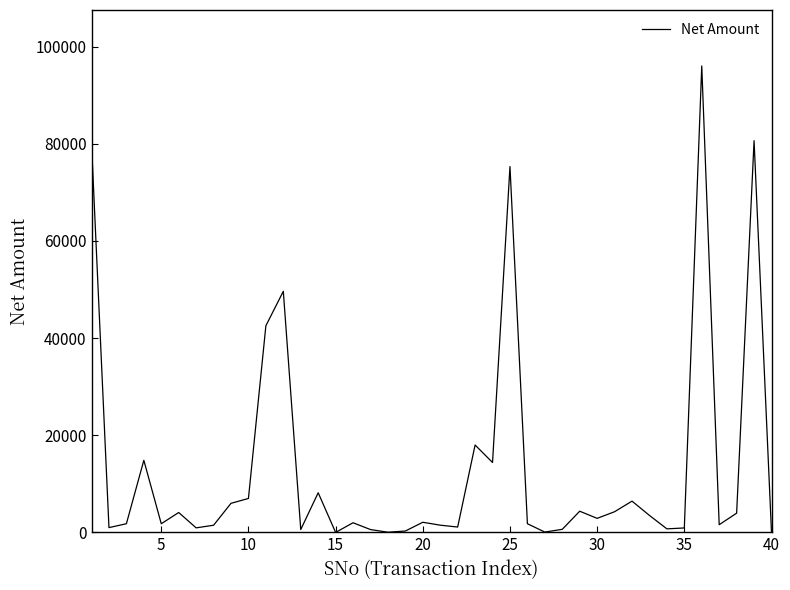

What is the greatest value displayed?

96000